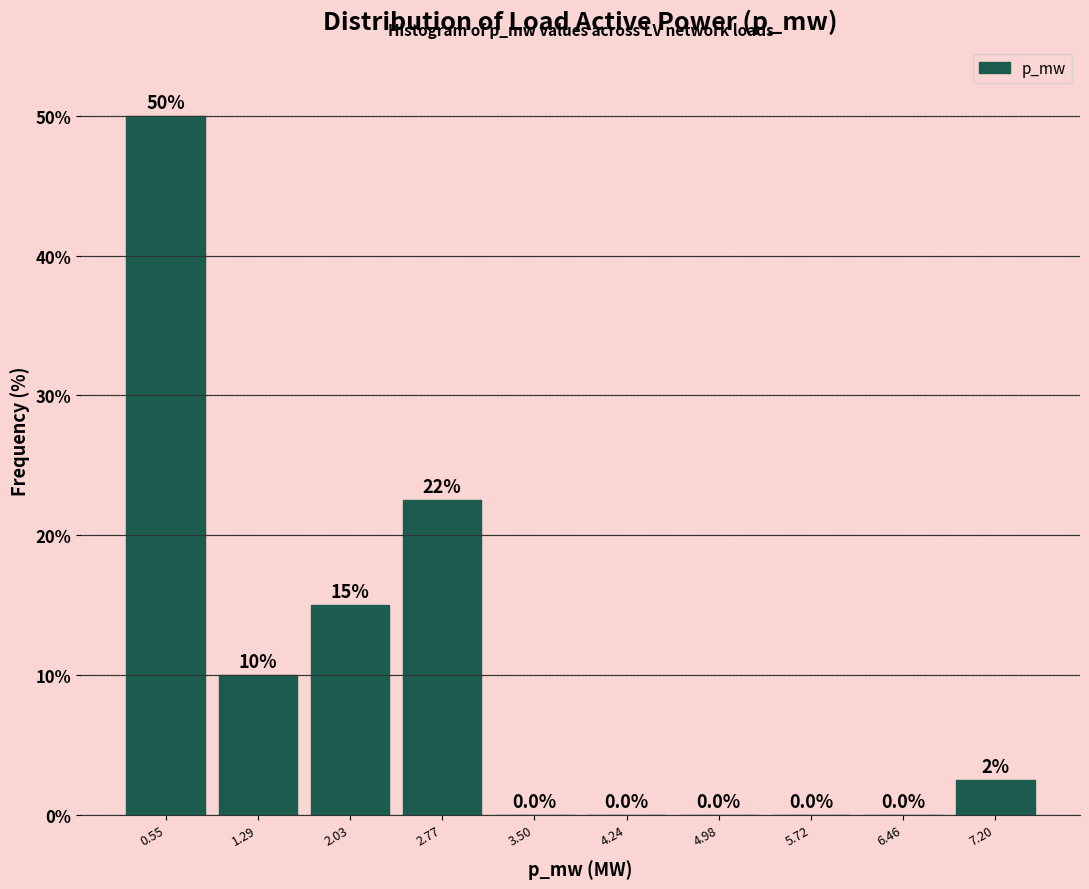

Reading left to right, what are all the values shown in this chart?

0.55=50.0	1.29=10.0	2.03=15.0	2.77=22.5	3.50=0.0	4.24=0.0	4.98=0.0	5.72=0.0	6.46=0.0	7.20=2.5